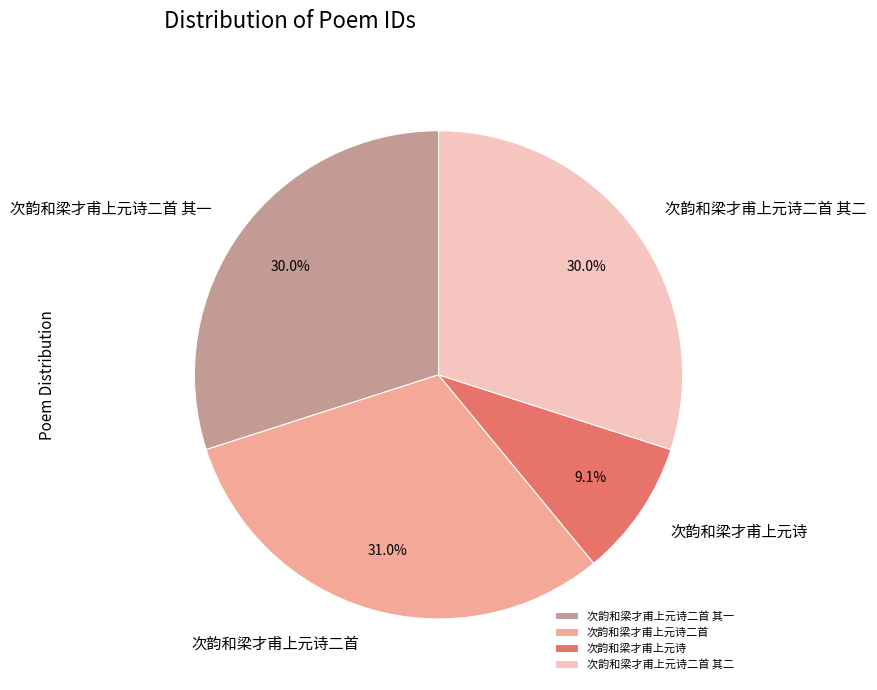

Is there any slice that represents more than half of the pie?

No